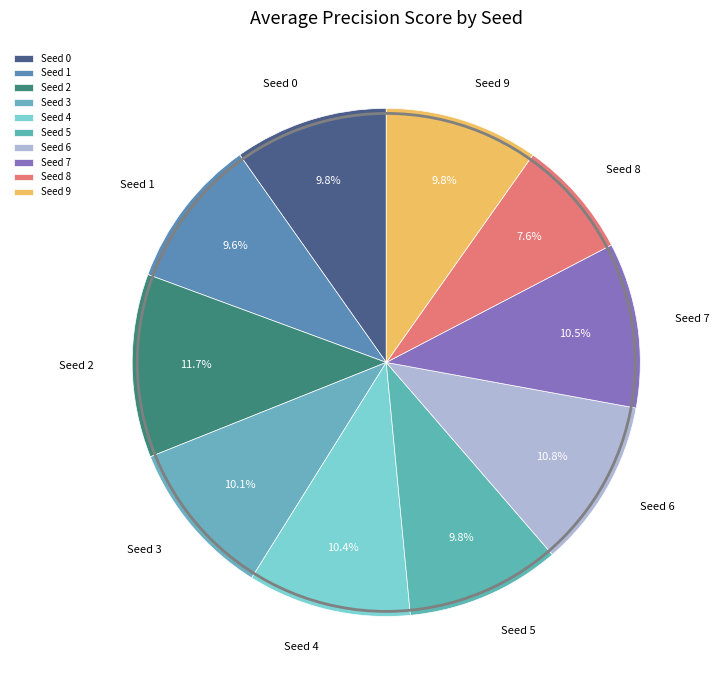

Rank the categories by value from highest to lowest.

Seed 2, Seed 6, Seed 7, Seed 4, Seed 3, Seed 5, Seed 9, Seed 0, Seed 1, Seed 8